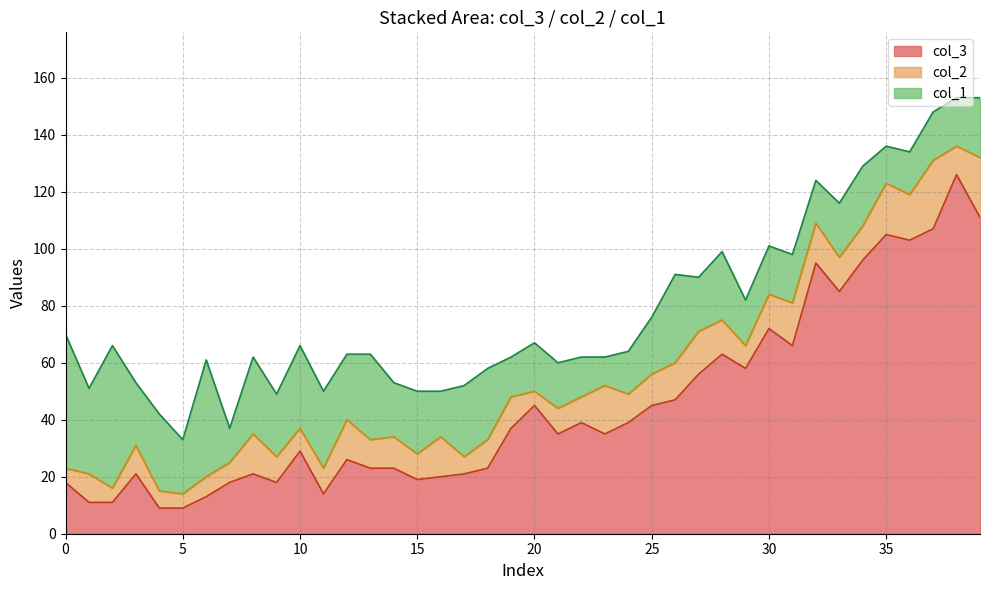

How many data points in col_2 are above 10?

19